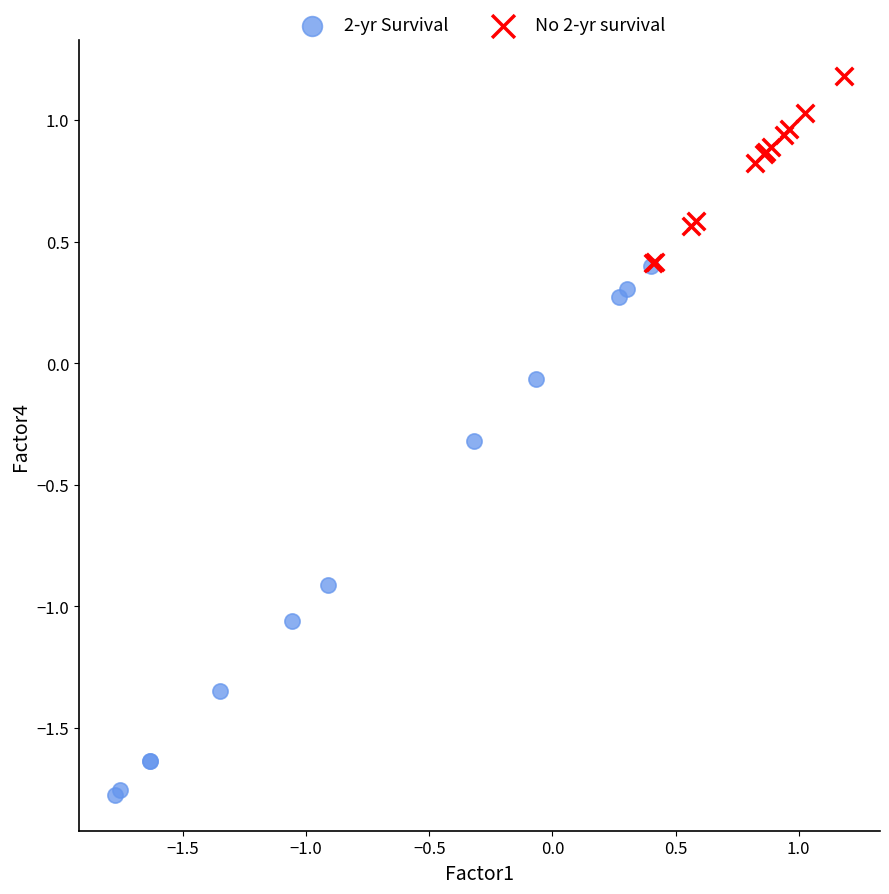

Which series has the widest spread of Y values?

2-yr Survival